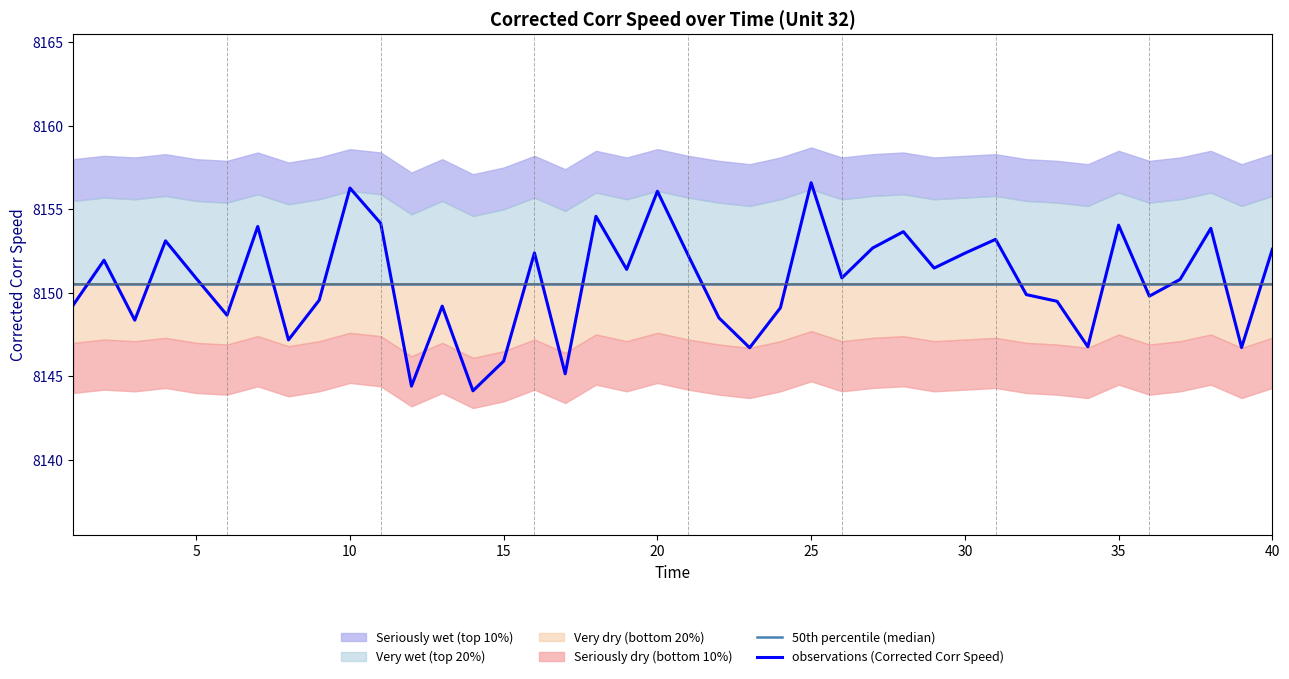

What is the maximum value for observations (Corrected Corr Speed)?

8156.6